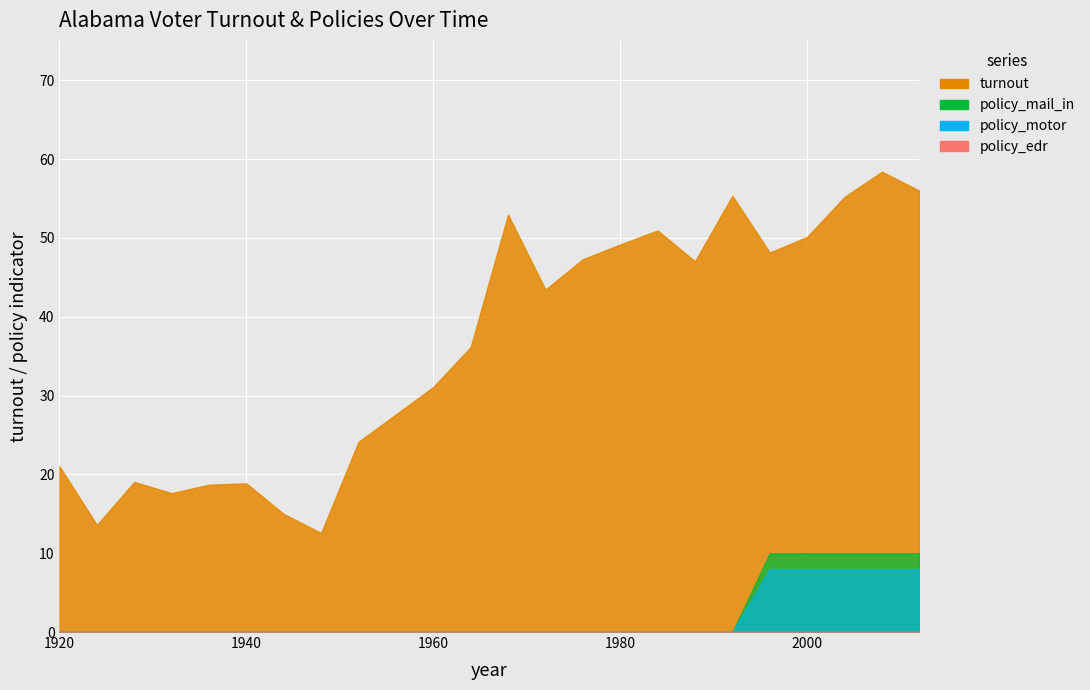

Which category has the highest value across all series?

2008